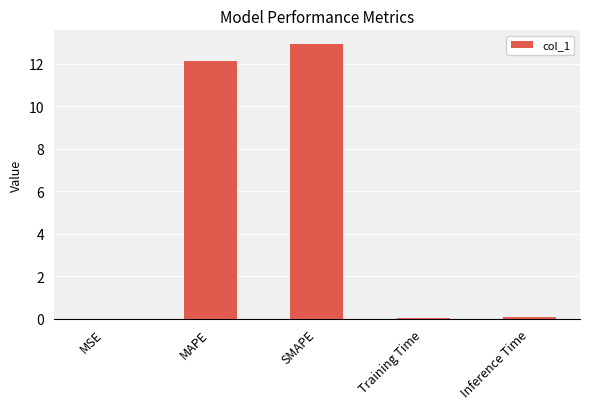

The value at Inference Time is 0.1. True or false?

True